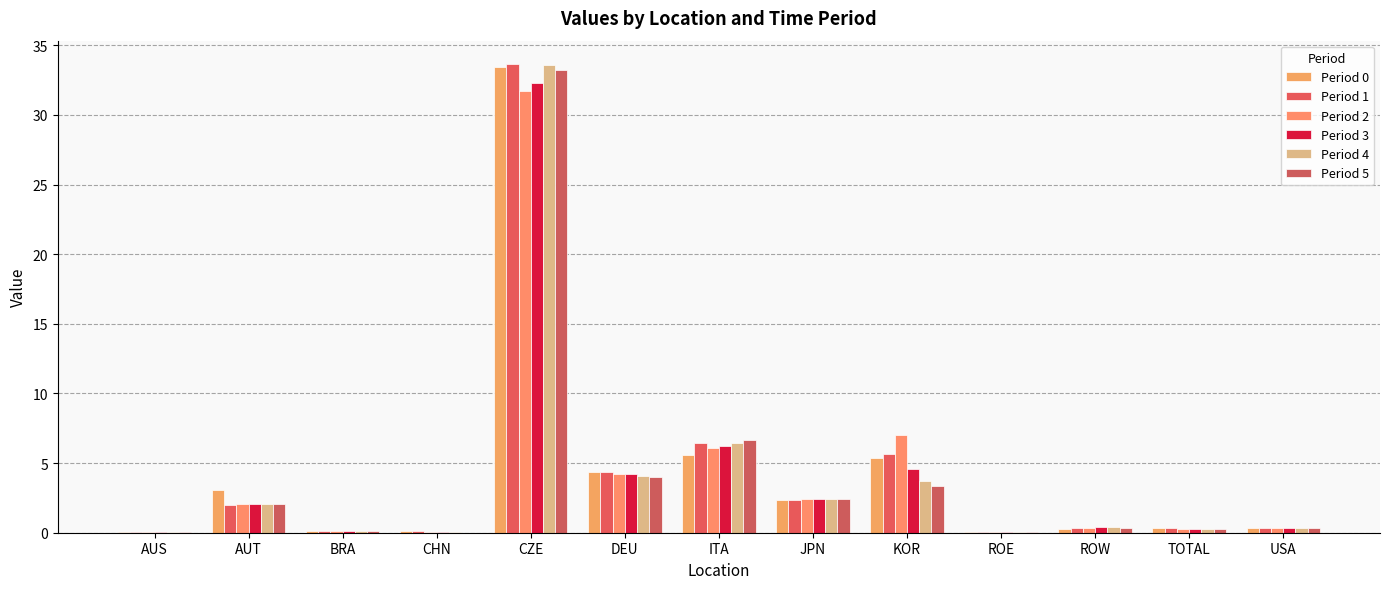

How many series are shown in this chart?

6